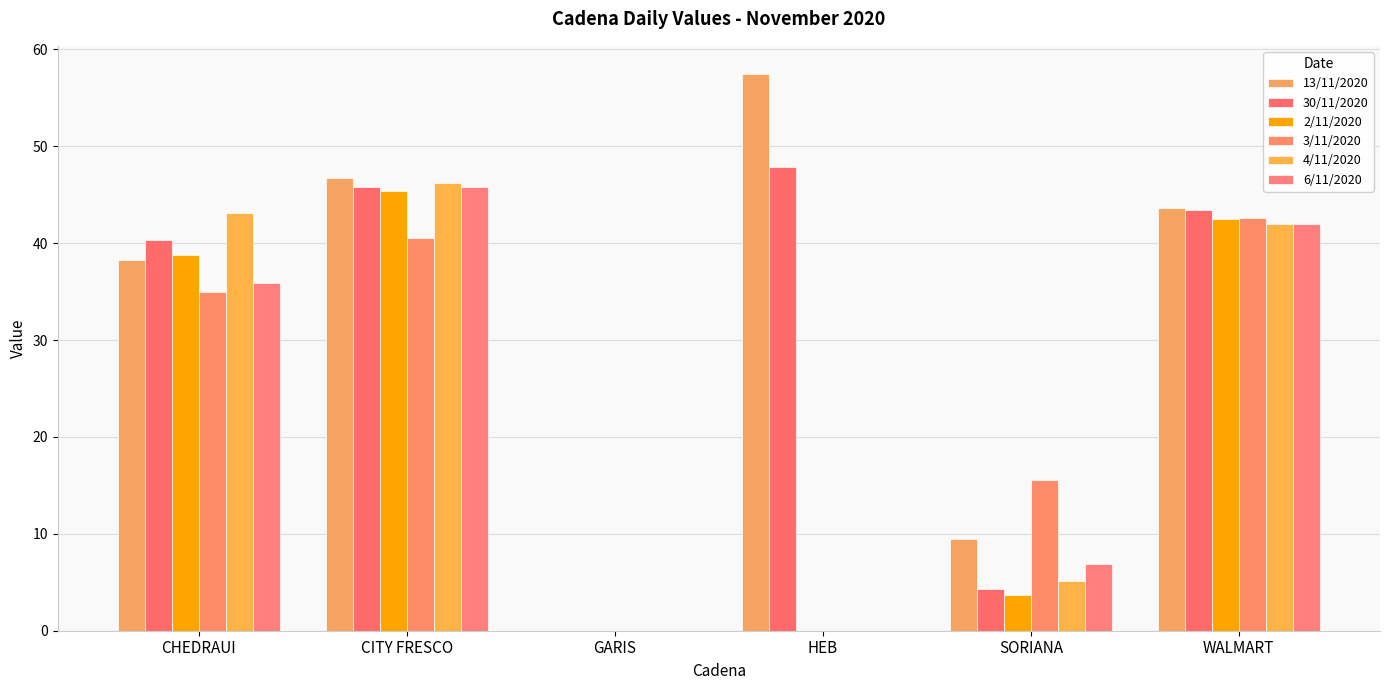

Reading left to right, what are all the values shown in this chart?

13/11/2020: CHEDRAUI=38.3	CITY FRESCO=46.7	GARIS=0.0	HEB=57.5	SORIANA=9.4	WALMART=43.6
30/11/2020: CHEDRAUI=40.3	CITY FRESCO=45.8	GARIS=0.0	HEB=47.9	SORIANA=4.3	WALMART=43.4
2/11/2020: CHEDRAUI=38.8	CITY FRESCO=45.4	GARIS=0.0	HEB=0.0	SORIANA=3.7	WALMART=42.5
3/11/2020: CHEDRAUI=34.9	CITY FRESCO=40.5	GARIS=0.0	HEB=0.0	SORIANA=15.6	WALMART=42.6
4/11/2020: CHEDRAUI=43.1	CITY FRESCO=46.2	GARIS=0.0	HEB=0.0	SORIANA=5.2	WALMART=42.0
6/11/2020: CHEDRAUI=35.9	CITY FRESCO=45.8	GARIS=0.0	HEB=0.0	SORIANA=6.9	WALMART=42.0